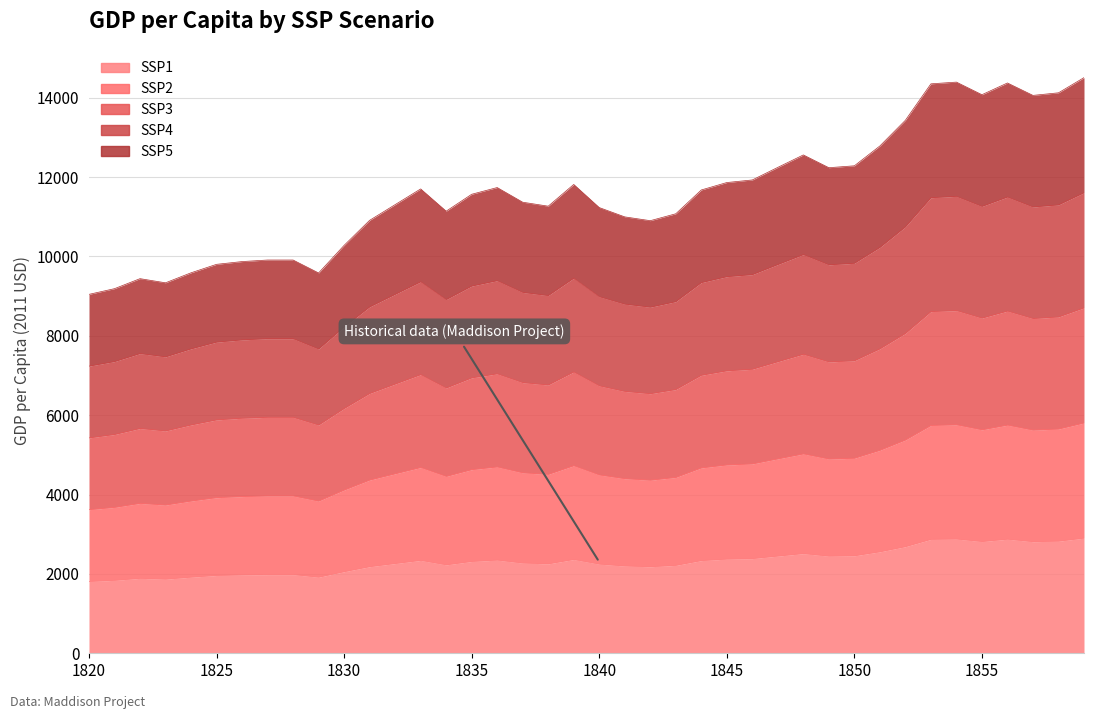

What is the value of the SSP2 point at the 1st from the left?

1808.7